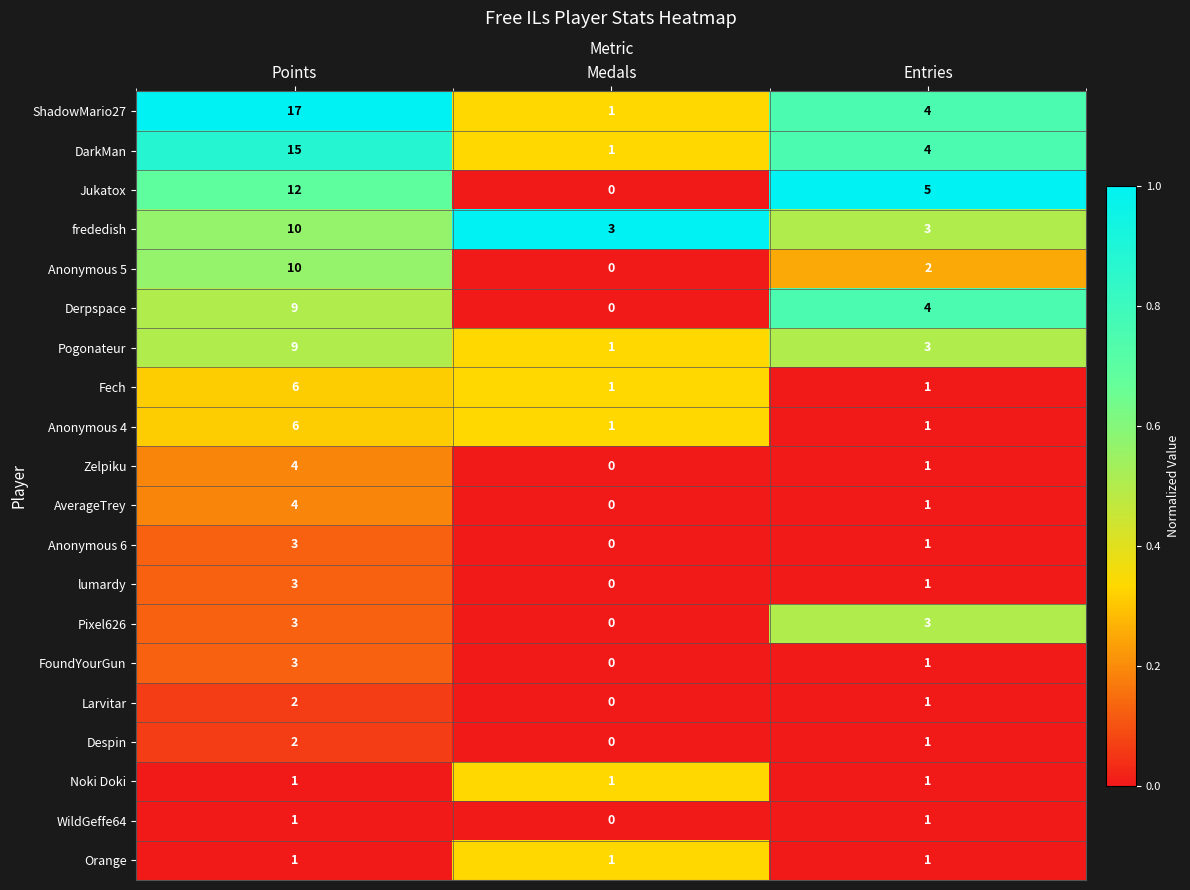

Which series has the widest spread of values?

ShadowMario27